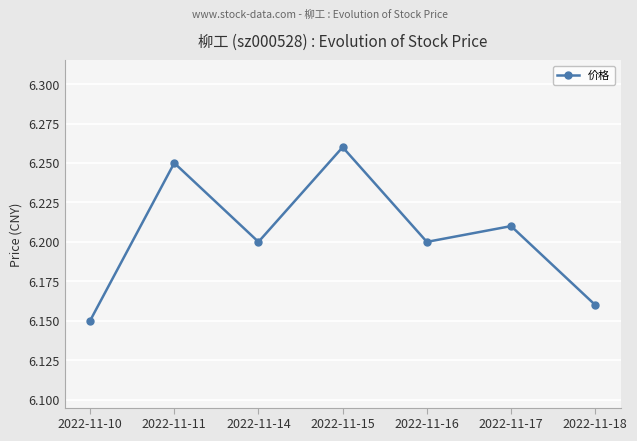

Is it true that the value at 2022-11-14 is 6.2?

True